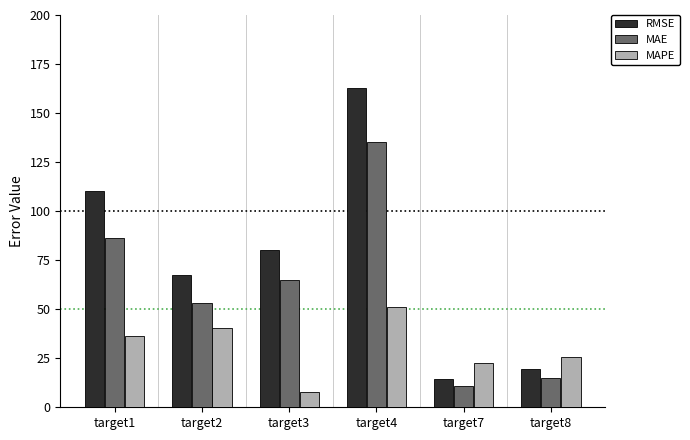

What is the difference between the maximum and minimum values in the MAPE series?

42.9